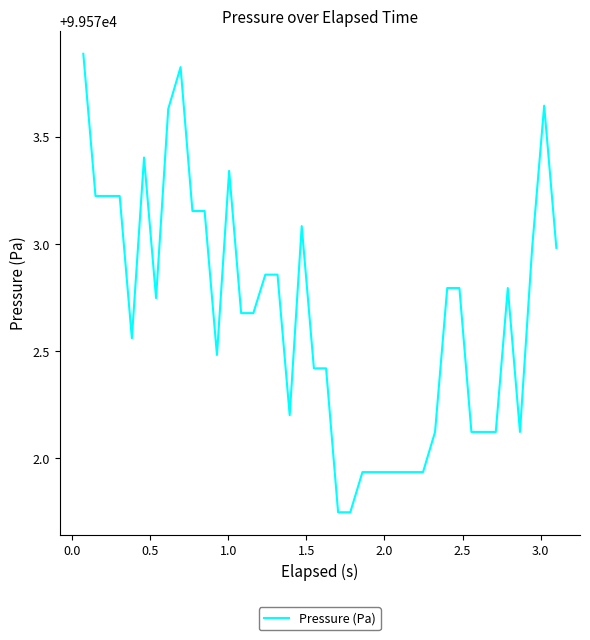

What is the maximum value shown in the chart?

99573.9